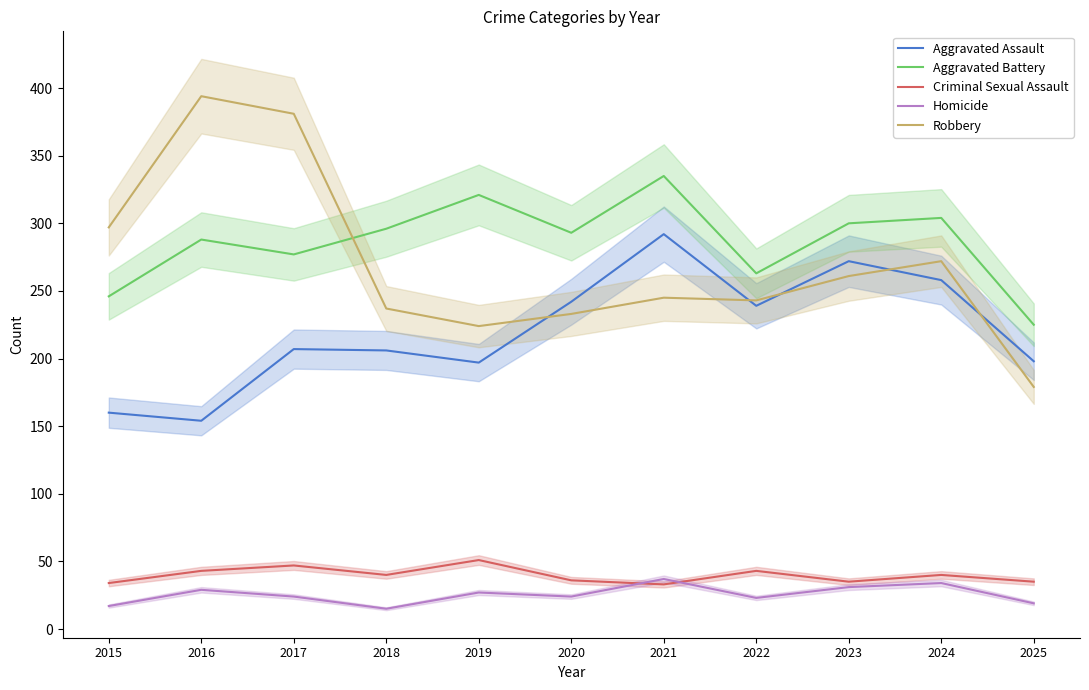

Reading left to right, transcribe all the data shown in this chart.

Aggravated Assault: 160	154	207	206	197	242	292	239	272	258	198
Aggravated Battery: 246	288	277	296	321	293	335	263	300	304	225
Criminal Sexual Assault: 34	43	47	40	51	36	33	43	35	40	35
Homicide: 17	29	24	15	27	24	37	23	31	34	19
Robbery: 297	394	381	237	224	233	245	243	261	272	179